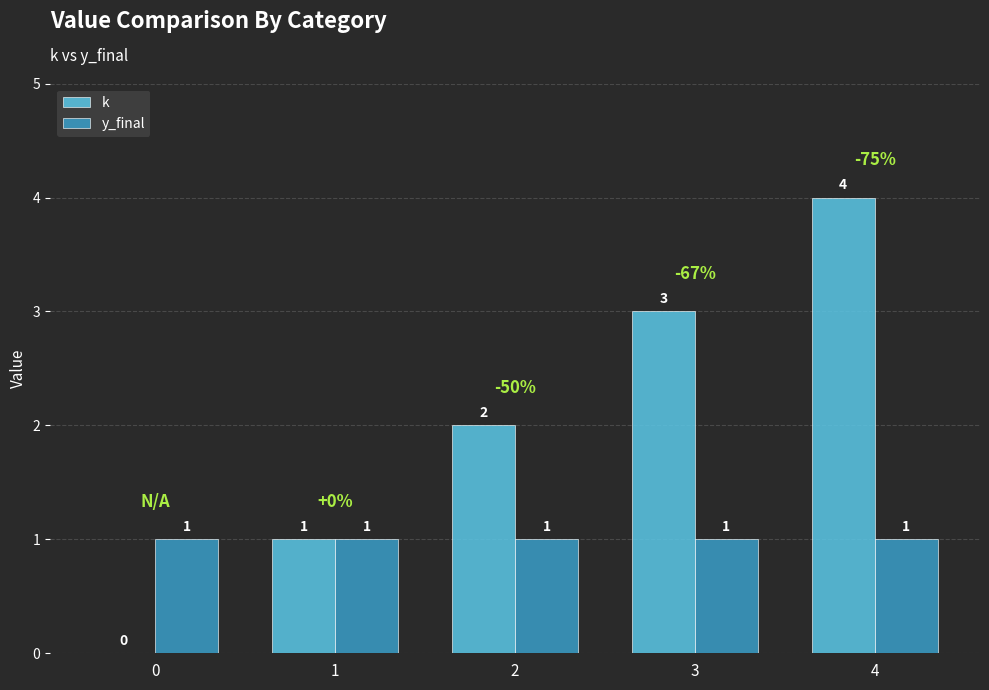

At which category is the sum across all series the highest?

4